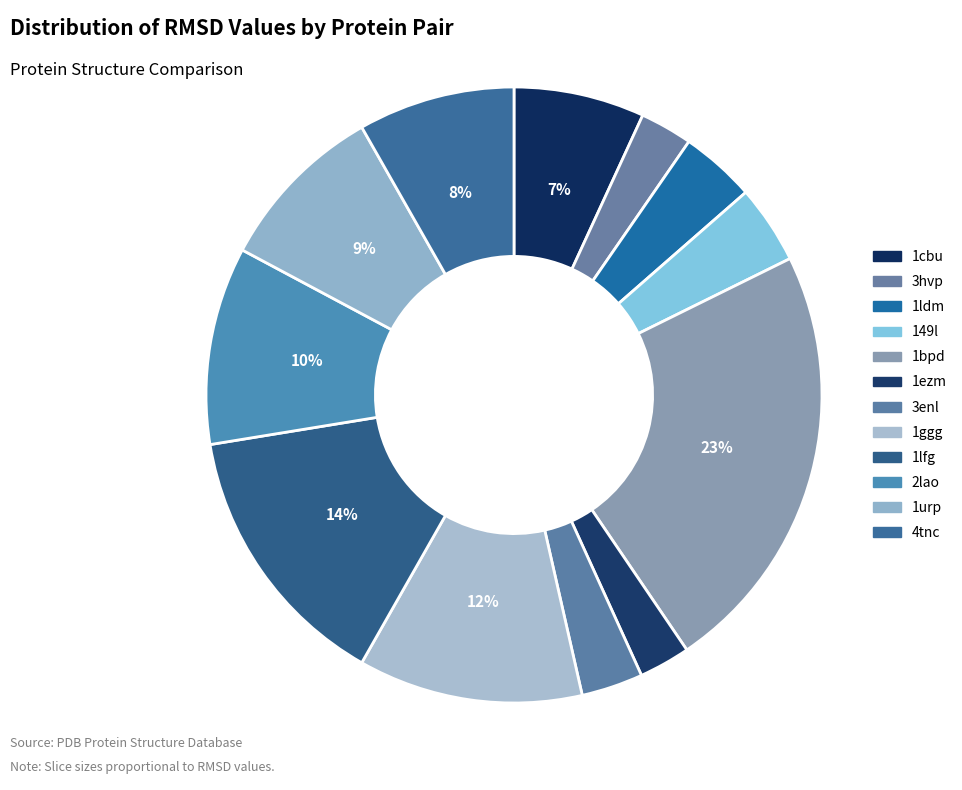

Rank the categories by value from lowest to highest.

1ezm, 3hvp, 3enl, 1ldm, 149l, 1cbu, 4tnc, 1urp, 2lao, 1ggg, 1lfg, 1bpd